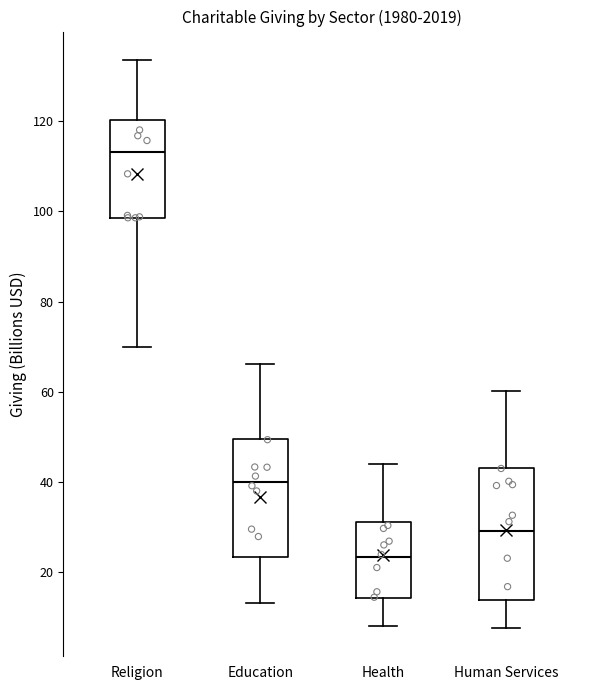

Reading left to right, read every box against the y-axis: the position of its median line, the range the box covers, and the ends of its whiskers. The values are not printed on the chart, so give them approximately, as read against the axis.

Religion: median 114, box 98 to 120, whiskers 70 to 134
Education: median 40, box 24 to 50, whiskers 14 to 66
Health: median 24, box 14 to 32, whiskers 8 to 44
Human Services: median 30, box 14 to 44, whiskers 8 to 60